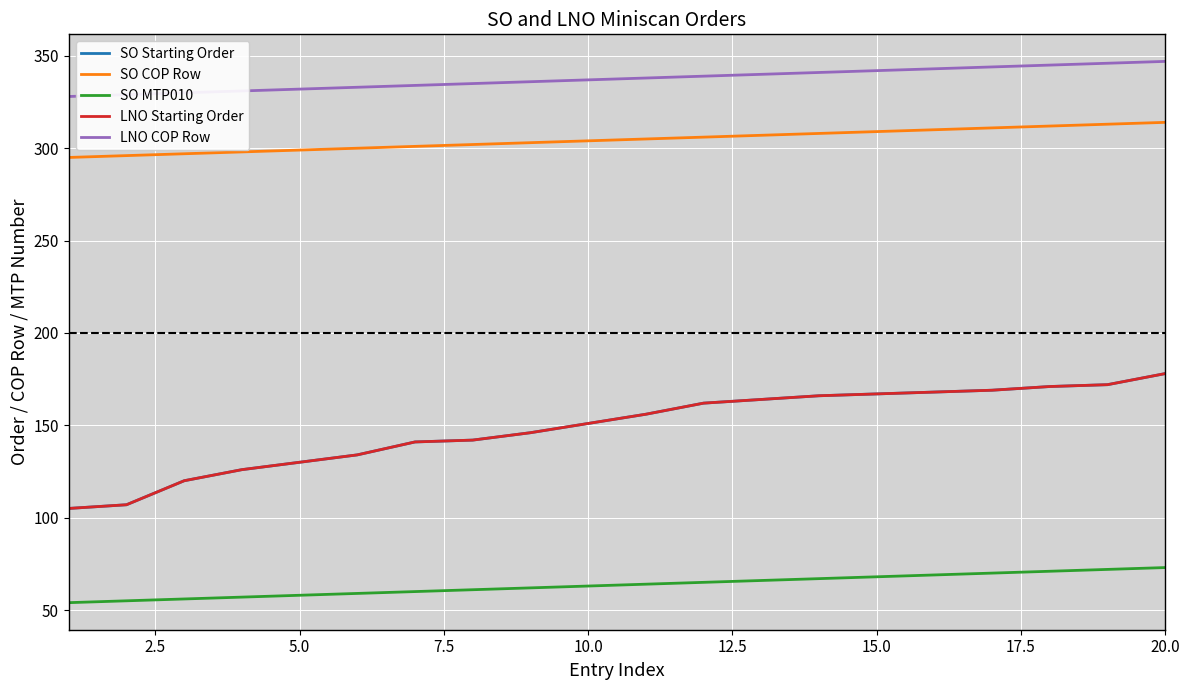

Rank the series by their maximum value, from highest to lowest.

LNO COP Row, SO COP Row, SO Starting Order, LNO Starting Order, SO MTP010